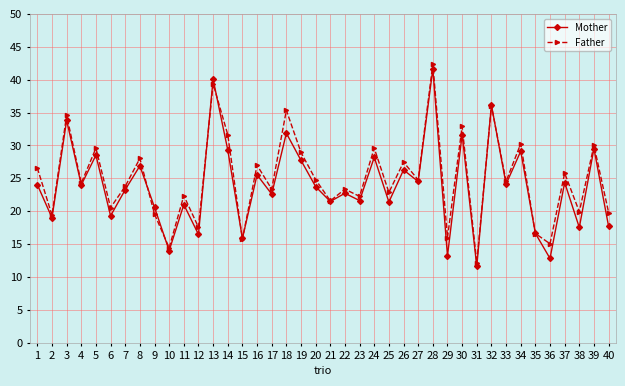

In Father, how many points are higher than both neighbors (excluding endpoints)?

16